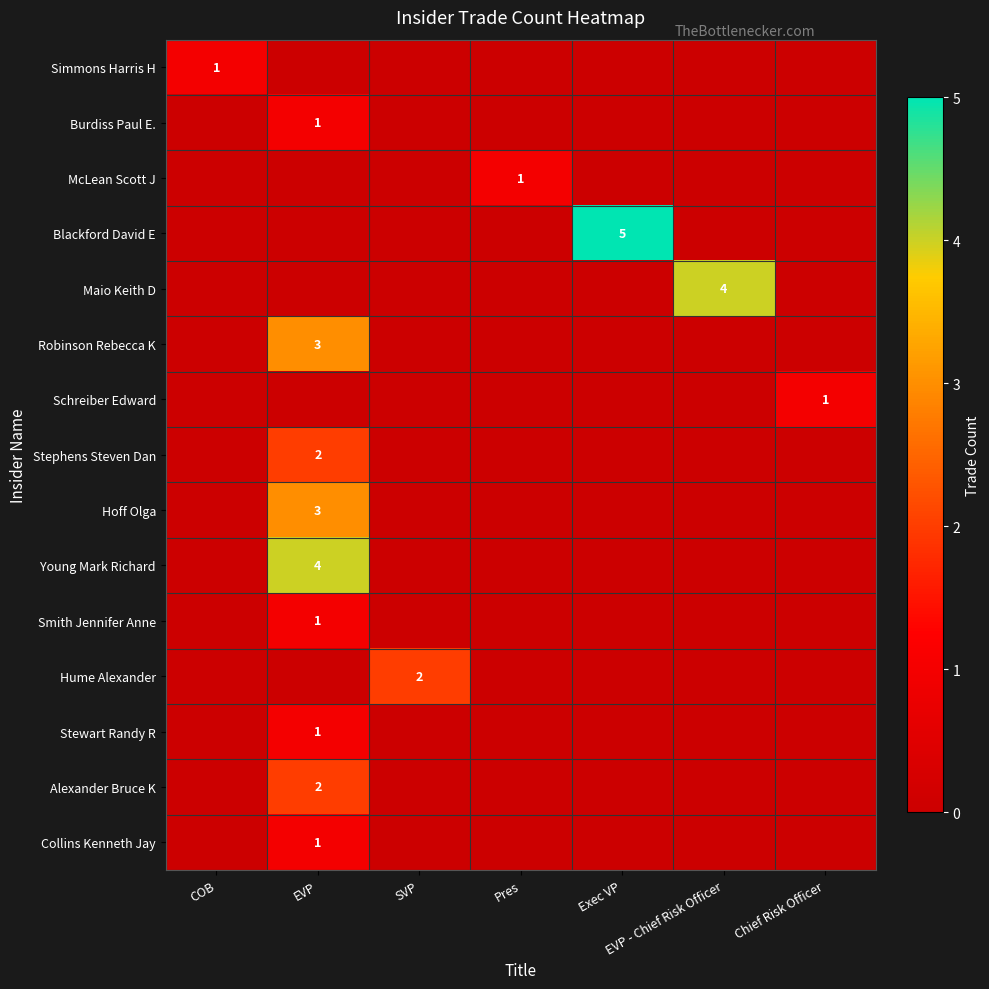

How many values in Collins Kenneth Jay are above zero?

1